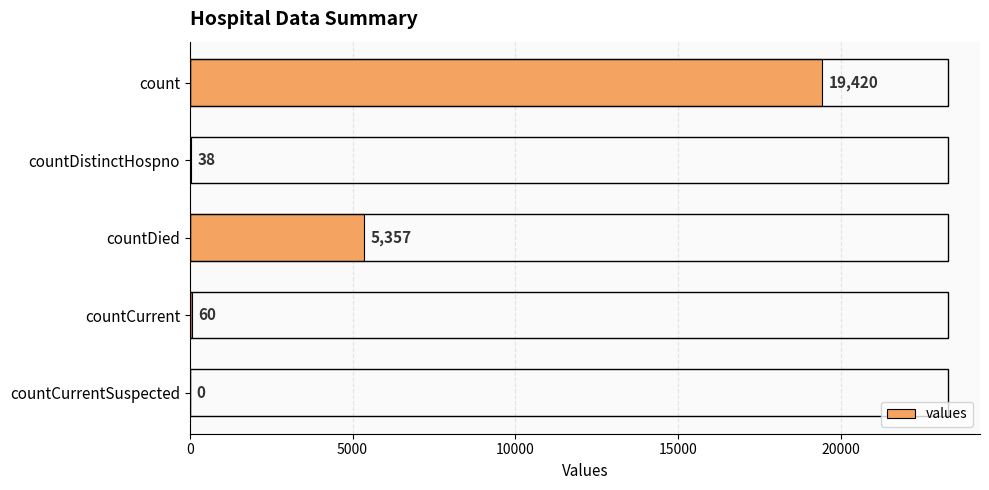

Approximately how many times larger is the value at count compared to countDistinctHospno?

511.1